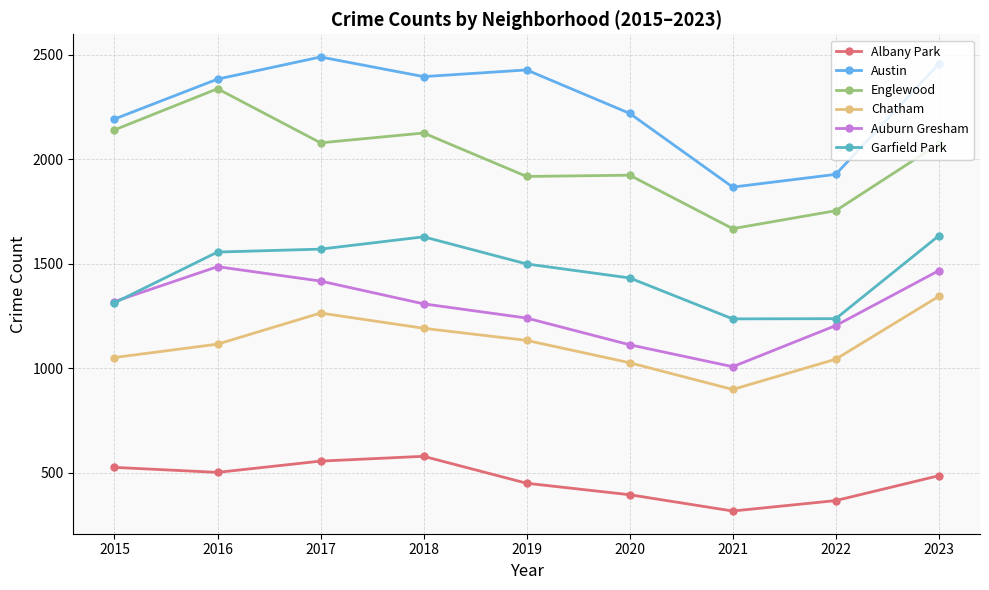

The Englewood series shows 2074 at 2023. True or false?

True